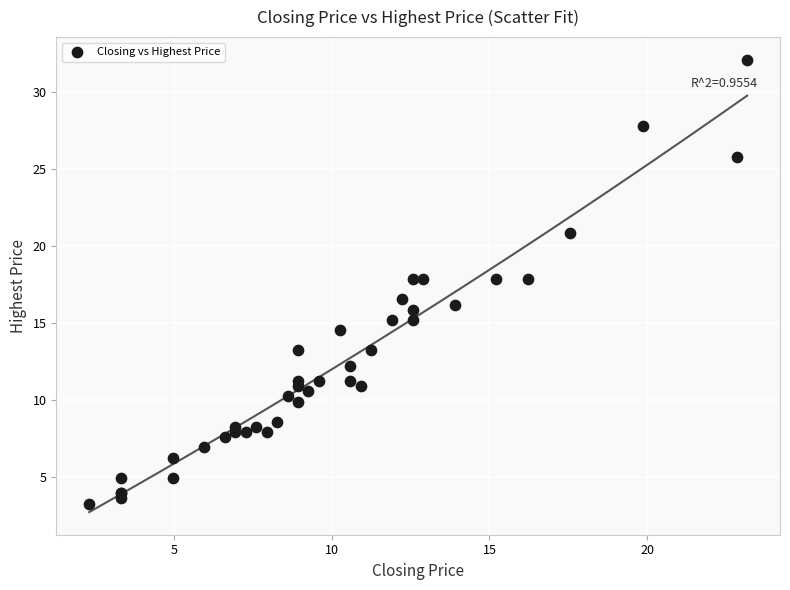

What Y value in the scatter plot is closest to 17?

16.5